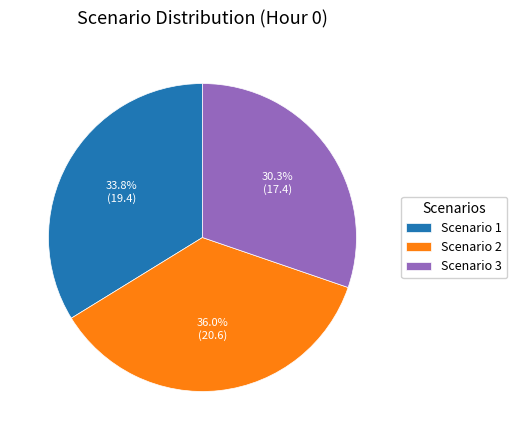

Approximately how many times larger is the value at Scenario 2 compared to Scenario 3?

1.2